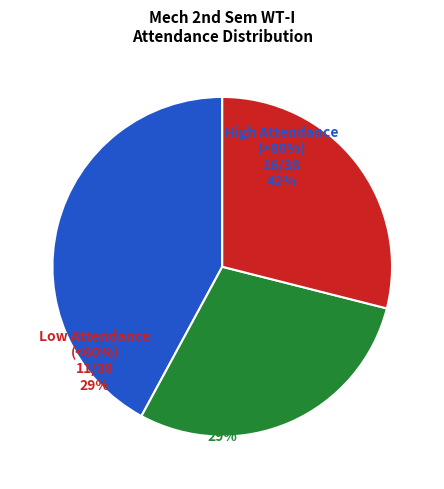

Is there a majority slice in this chart?

No